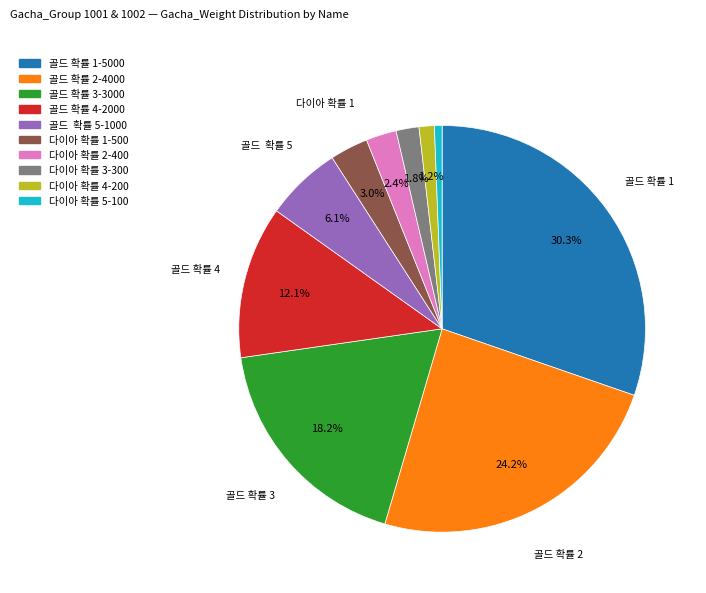

Does 다이아 확률 3 represent more than half of the total?

No